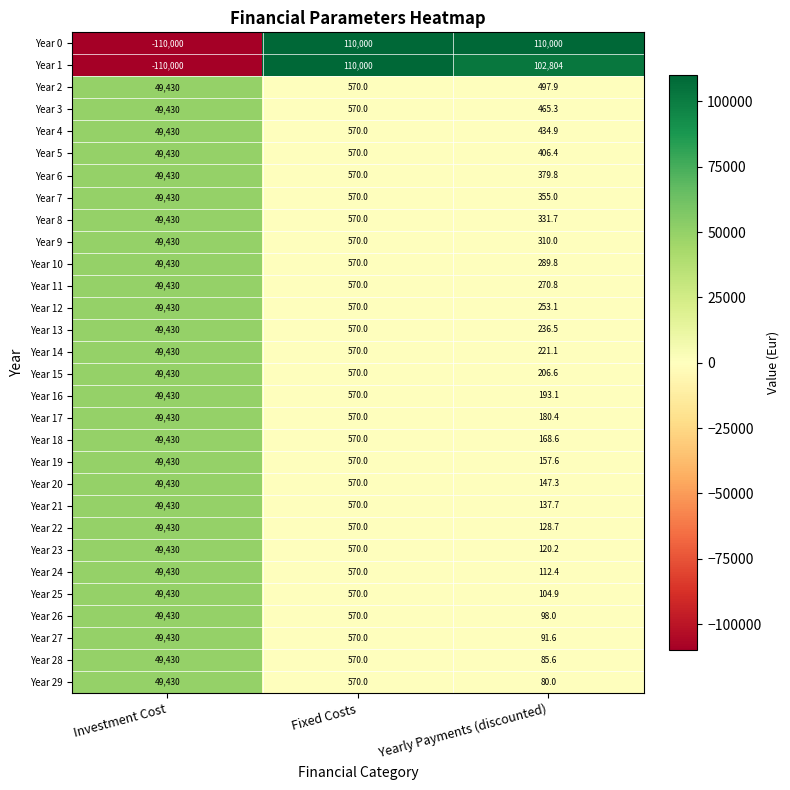

True or false: Year 24 has a value of 29.7 at Yearly Payments (discounted).

False